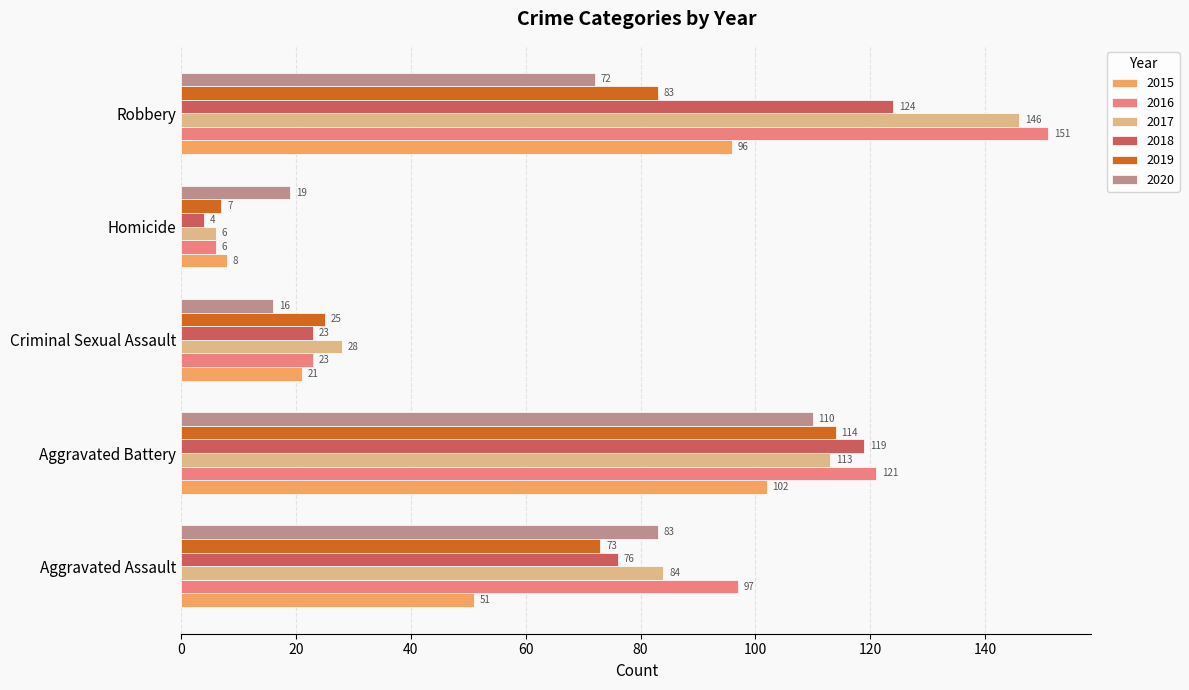

What is the average value of the 2016 series?

80